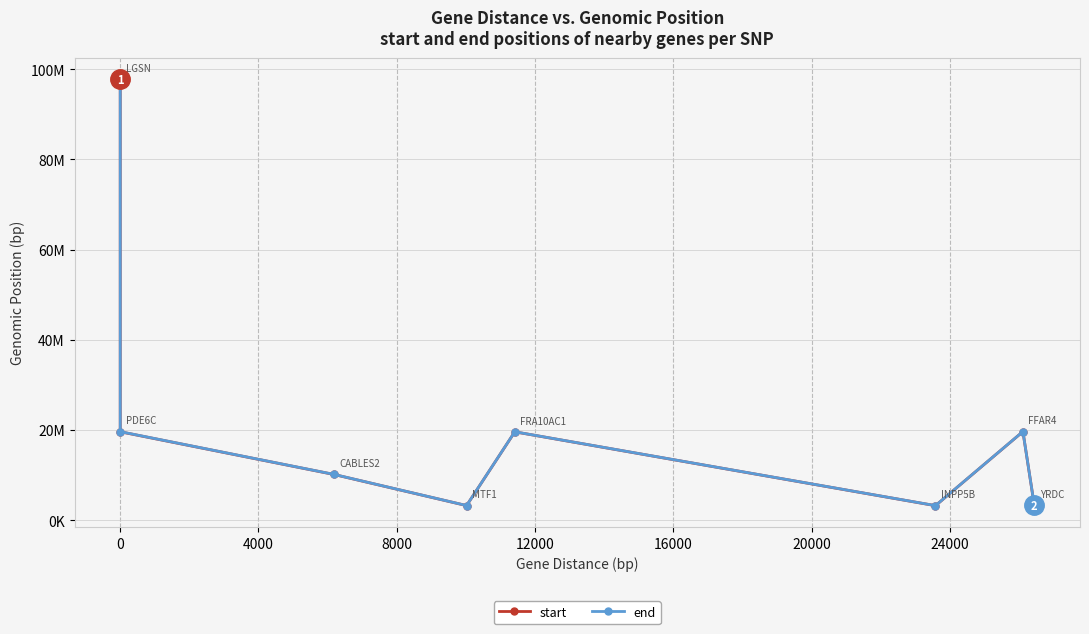

Which series changed the most between 8000 and 20000?

start